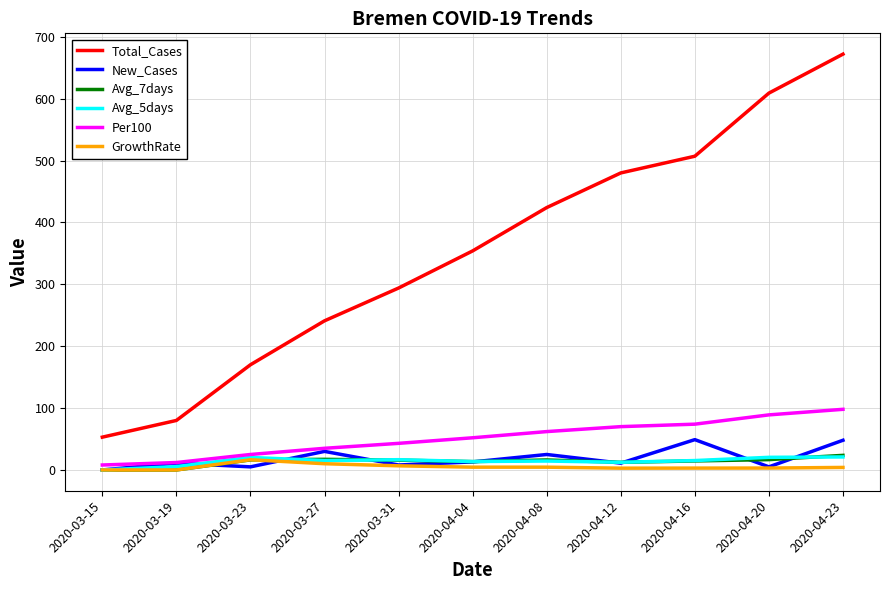

The Total_Cases series shows 294.0 at 2020-03-31. True or false?

True